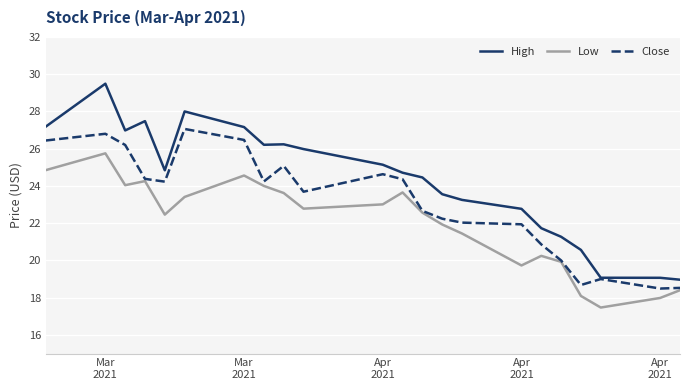

How many categories are shown in the chart?

22